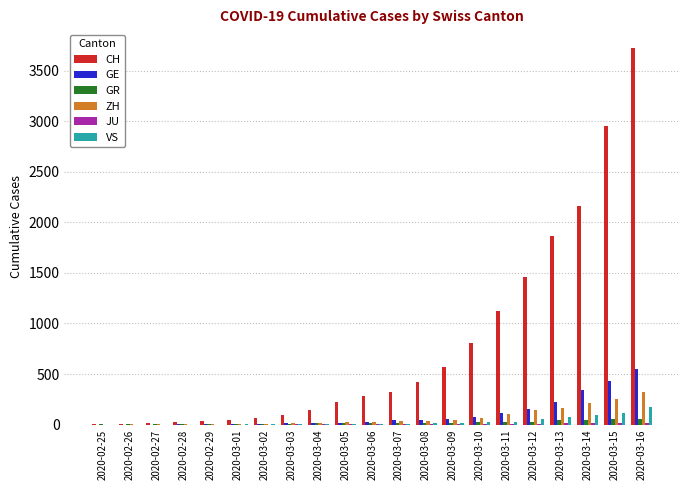

What is the approximate value of VS at 2020-03-02?

3